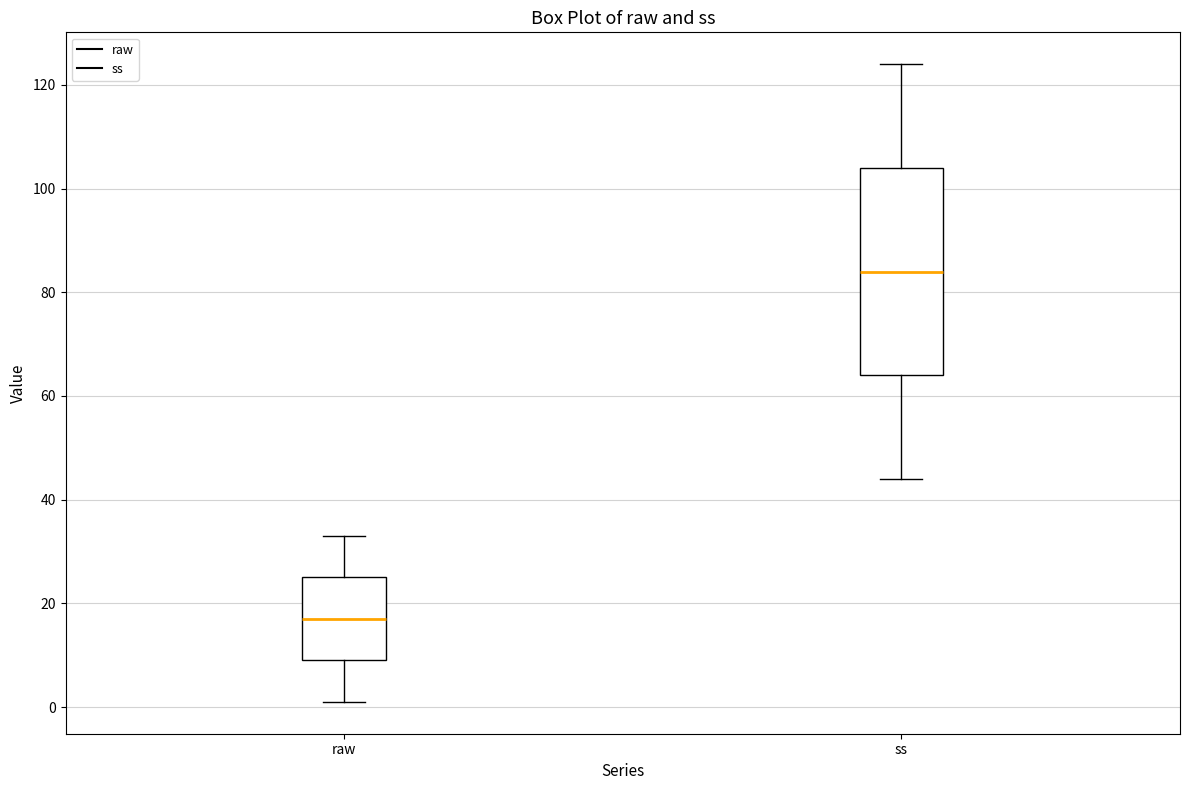

Reading left to right, transcribe this box plot: for each box, give where its median line is, the range the box spans, and where its two whiskers end, as read against the y-axis. The values are not printed on the chart, so give them approximately, as read against the axis.

raw: median 18, box 10 to 26, whiskers 2 to 34
ss: median 84, box 64 to 104, whiskers 44 to 124